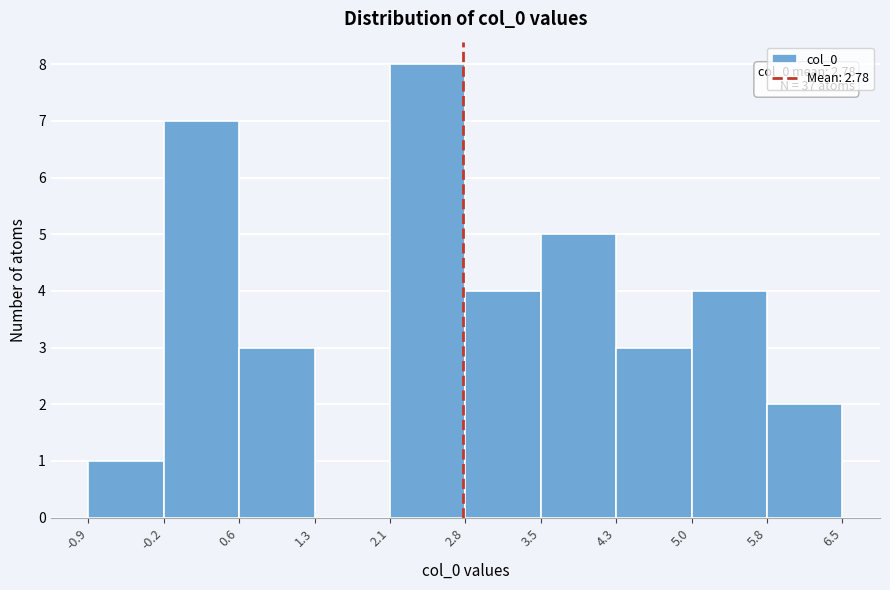

Which range on the x-axis has the tallest bar?

2.1 to 2.8